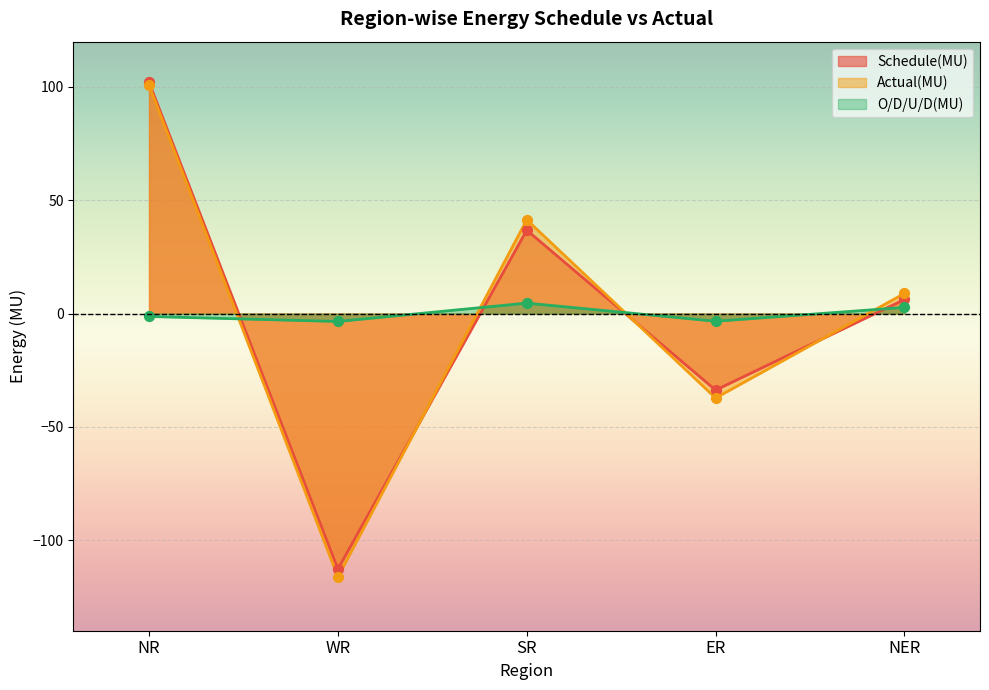

Which series contains the highest Y value?

Schedule(MU)